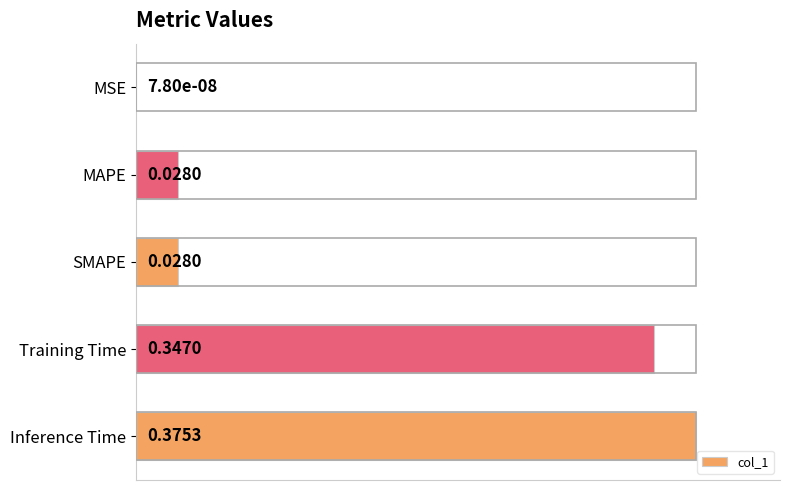

Which has a higher value, MSE or Inference Time?

Inference Time